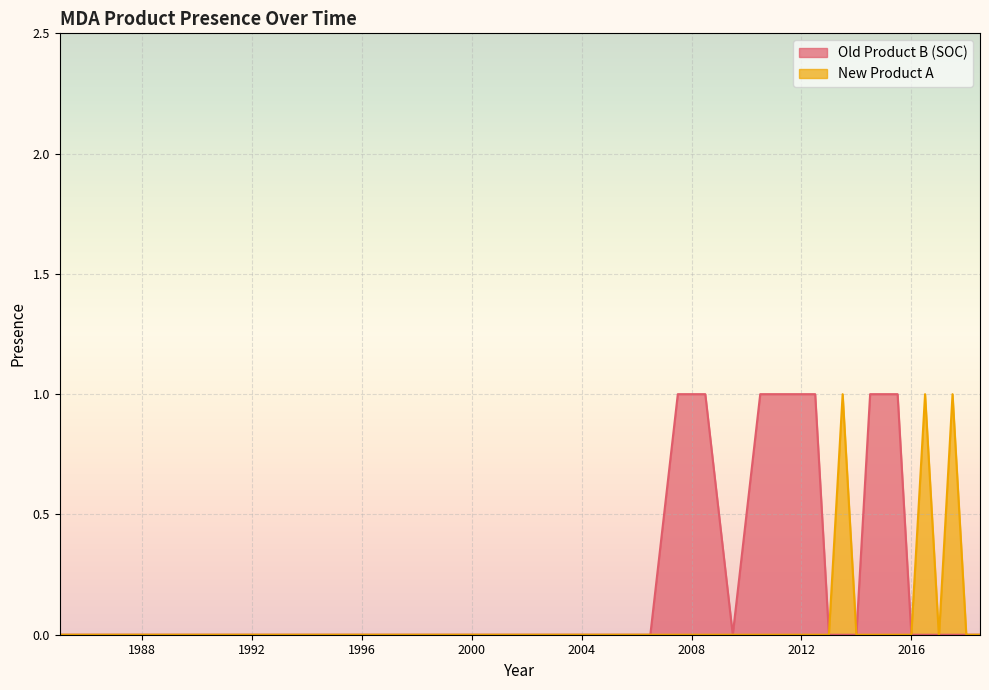

How many lines are shown in the chart?

2